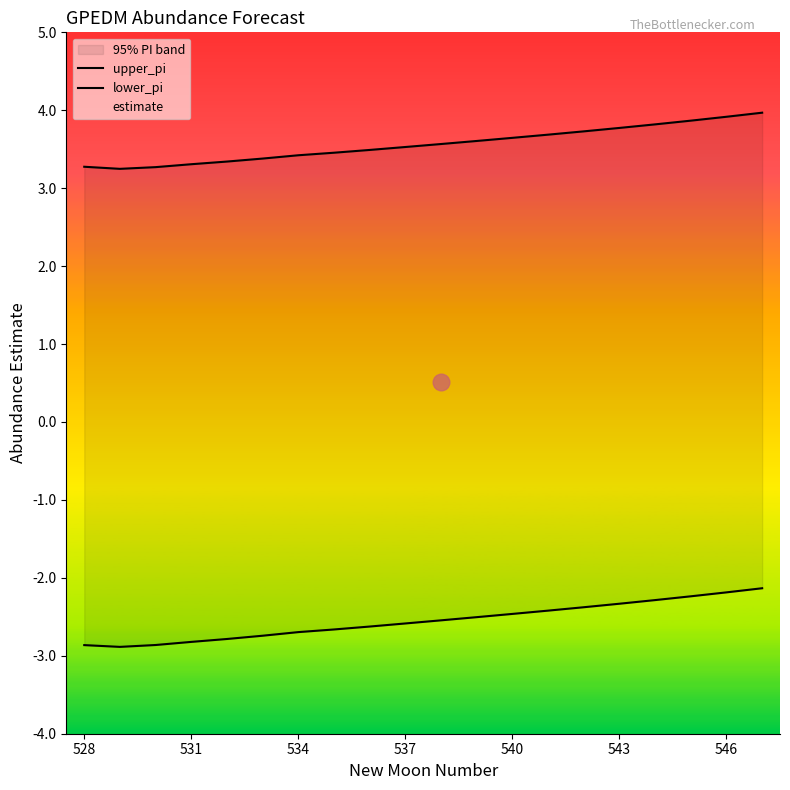

Reading left to right, transcribe all the data shown in this chart.

upper_pi: 3.3	3.2	3.3	3.3	3.3	3.4	3.4	3.5	3.5	3.5	3.6	3.6	3.6	3.7	3.7	3.8	3.8	3.9	3.9	4.0
lower_pi: -2.9	-2.9	-2.9	-2.8	-2.8	-2.7	-2.7	-2.7	-2.6	-2.6	-2.5	-2.5	-2.5	-2.4	-2.4	-2.3	-2.3	-2.2	-2.2	-2.1
estimate: 0.2	0.2	0.2	0.2	0.3	0.3	0.4	0.4	0.4	0.5	0.5	0.6	0.6	0.6	0.7	0.7	0.8	0.8	0.9	0.9